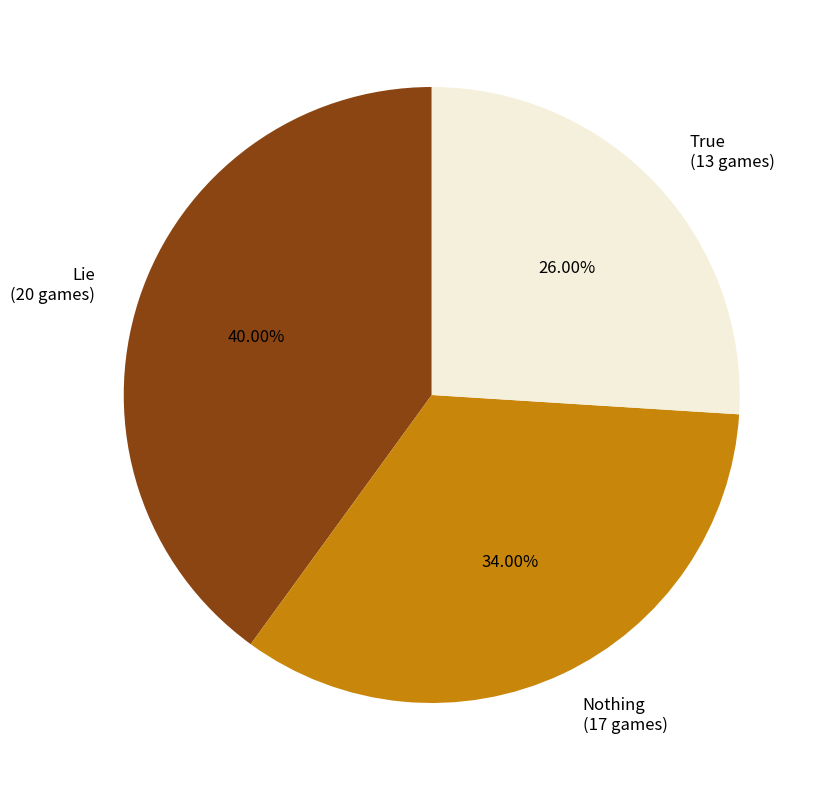

To the nearest percent, what percentage of the pie is True?

26%